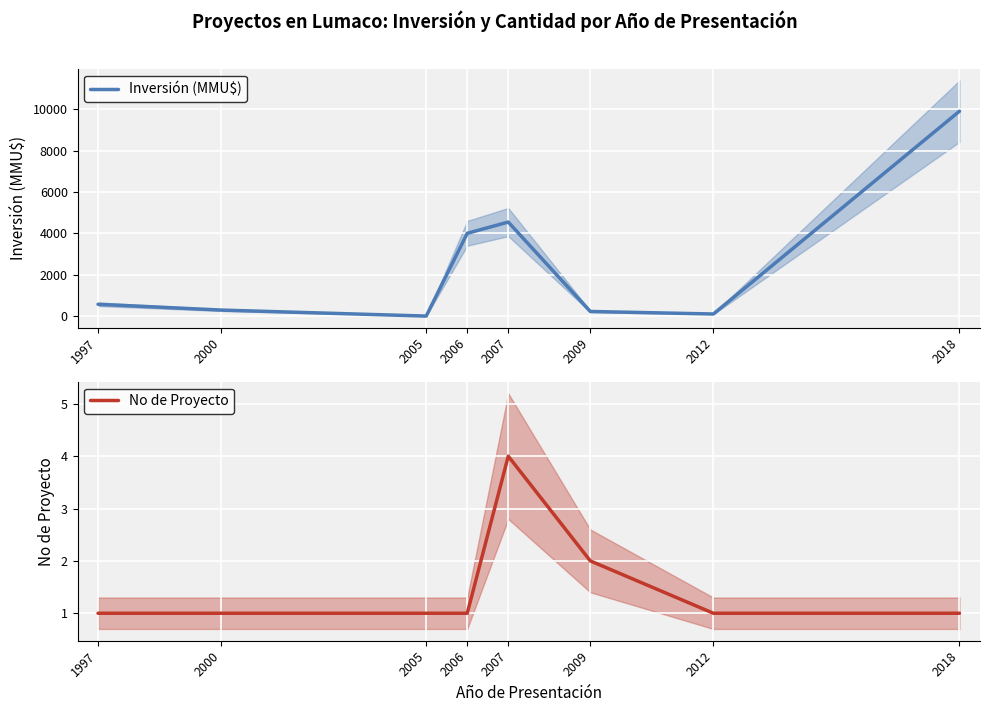

What is the value of the No de Proyecto point at the 3rd from the left?

1